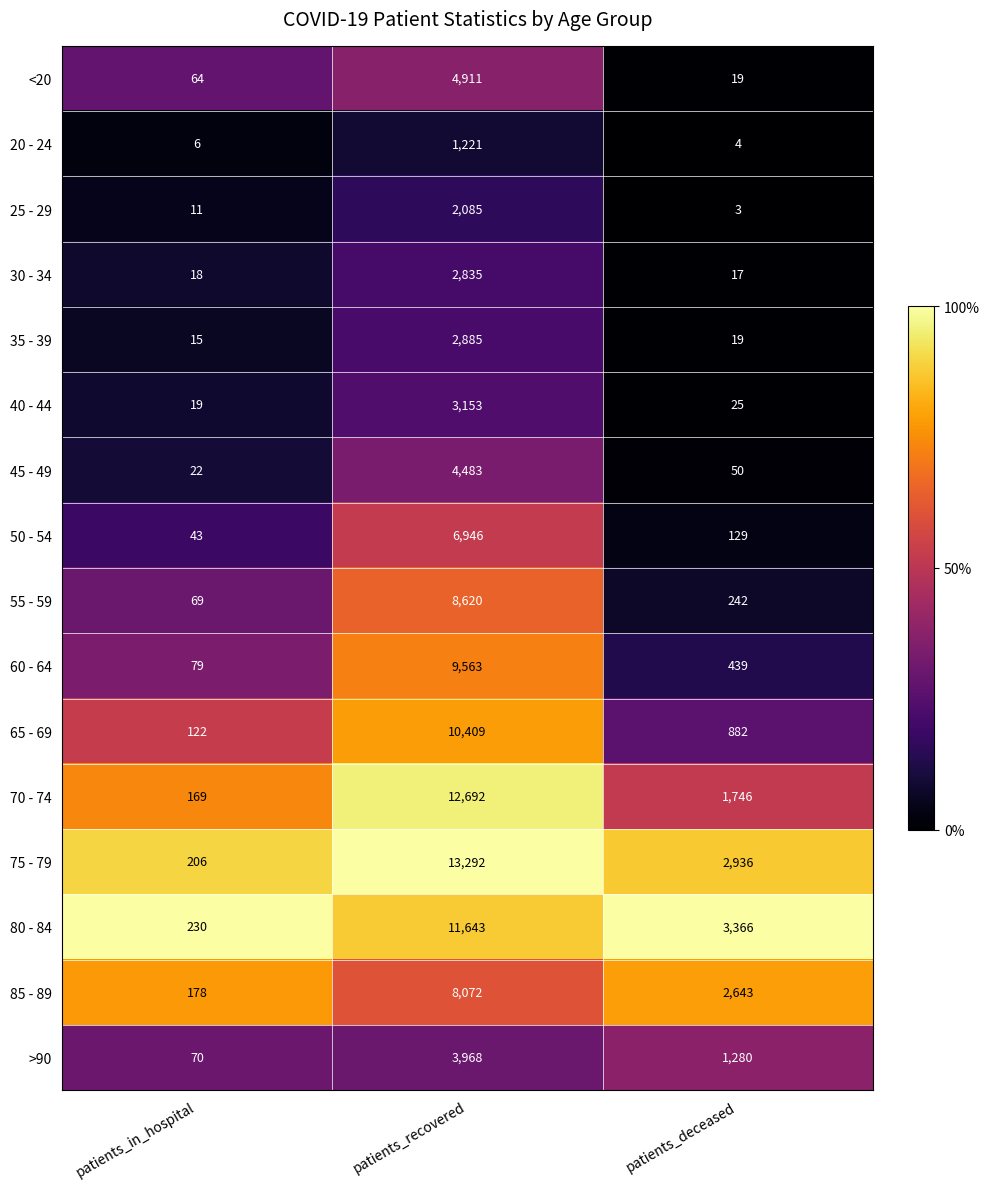

Which label corresponds to the largest value in the chart?

patients_recovered